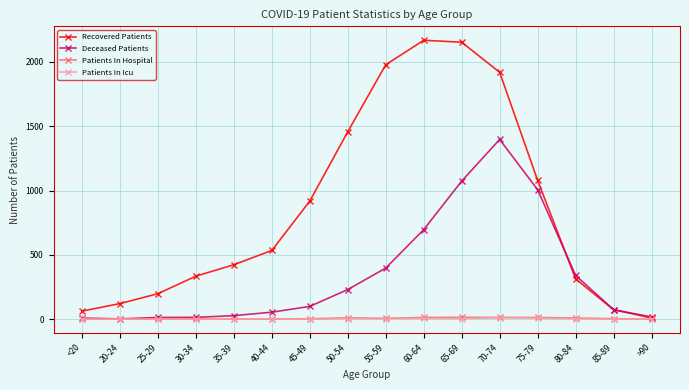

In Recovered Patients, how many points are higher than both neighbors (excluding endpoints)?

1